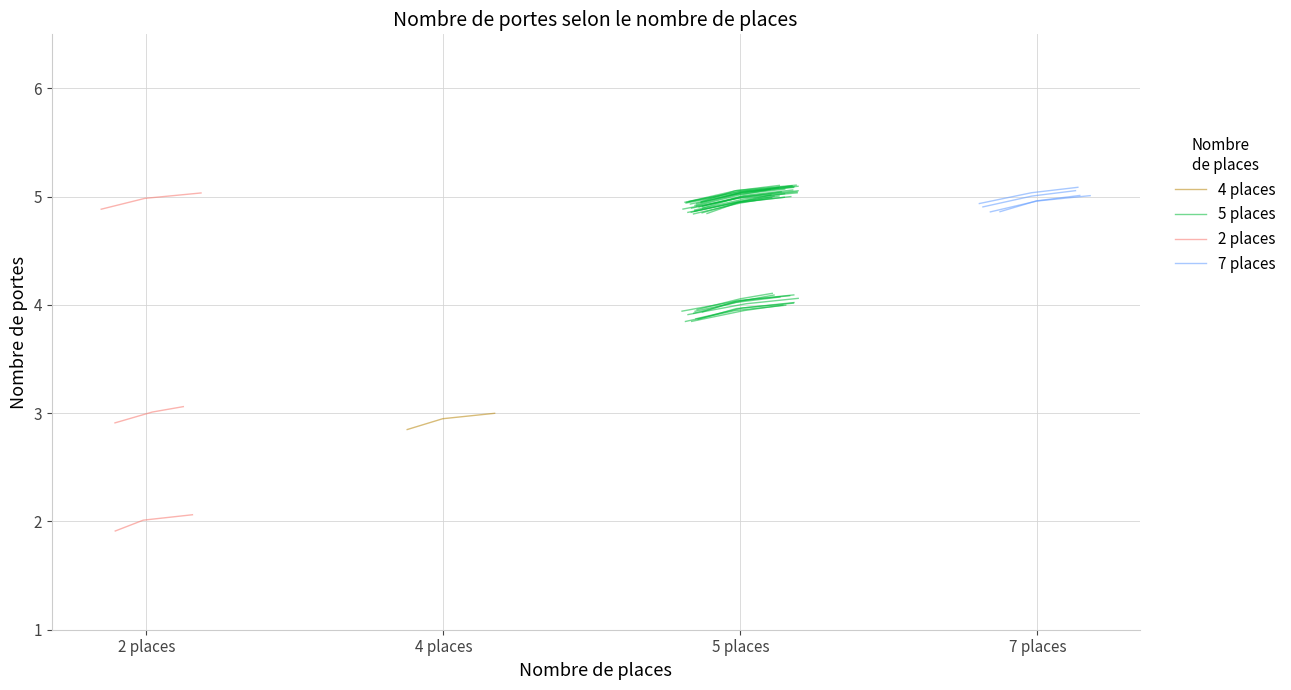

Is it true that 5 places equals 4.0 at 2 places?

True